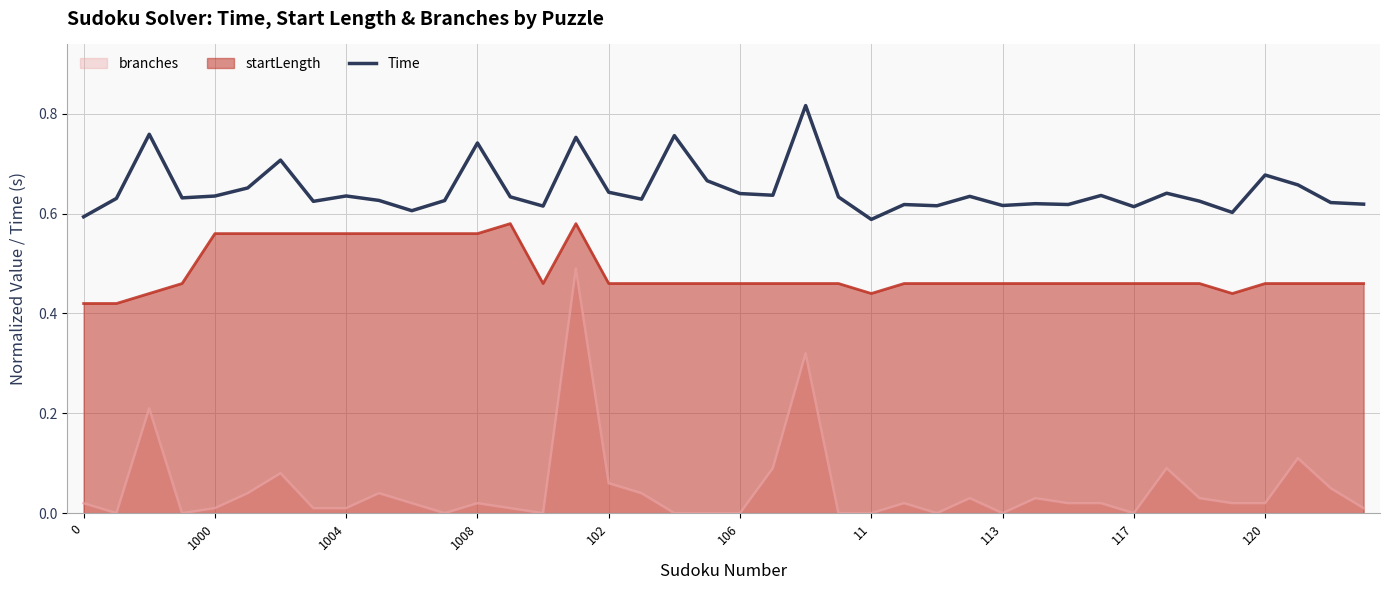

List the series in order of their overall mean, lowest first.

branches, startLength, Time